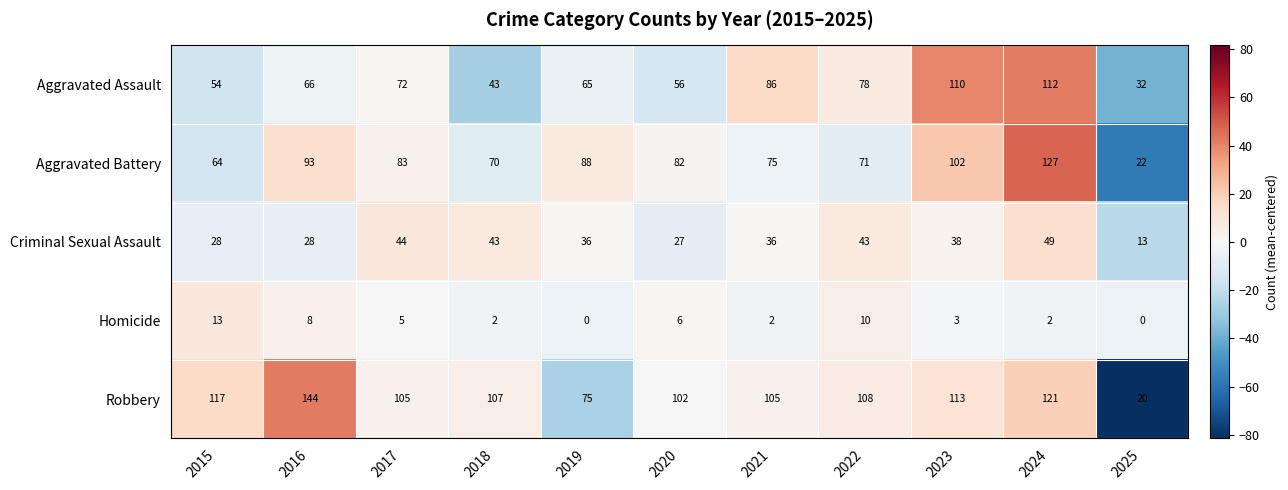

At which category is the sum across all series the highest?

2024